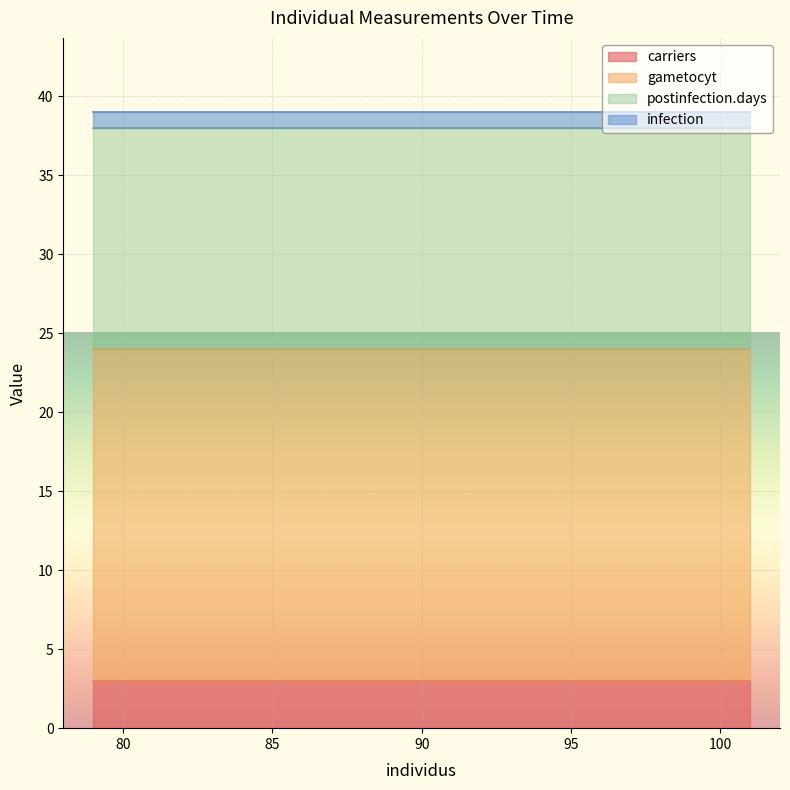

Is it true that postinfection.days equals 9 at 83?

False